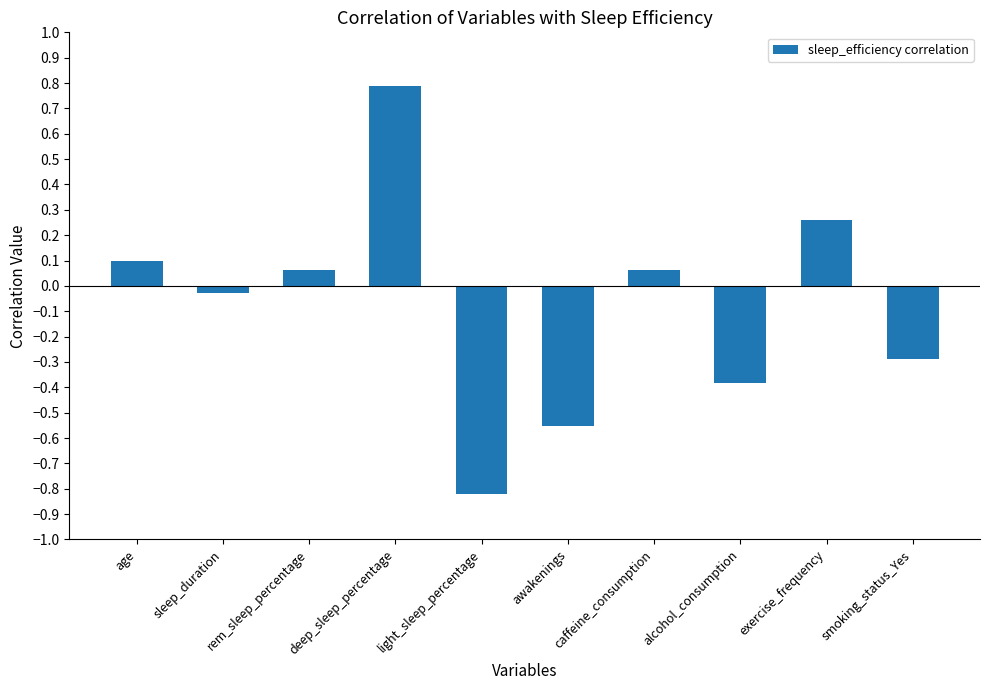

At which category does the chart reach its peak across all series?

deep_sleep_percentage